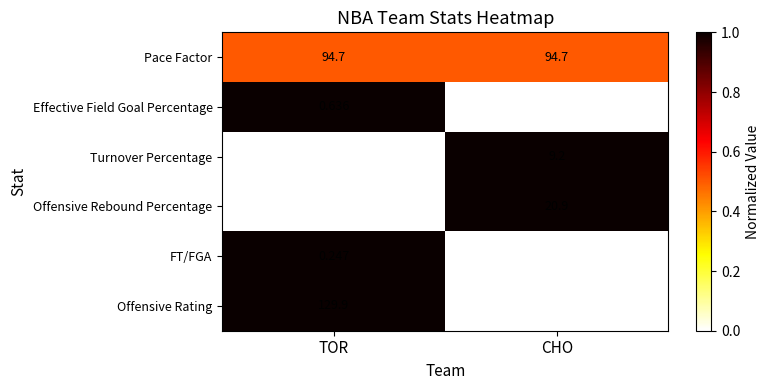

Count the number of data series in this chart.

6